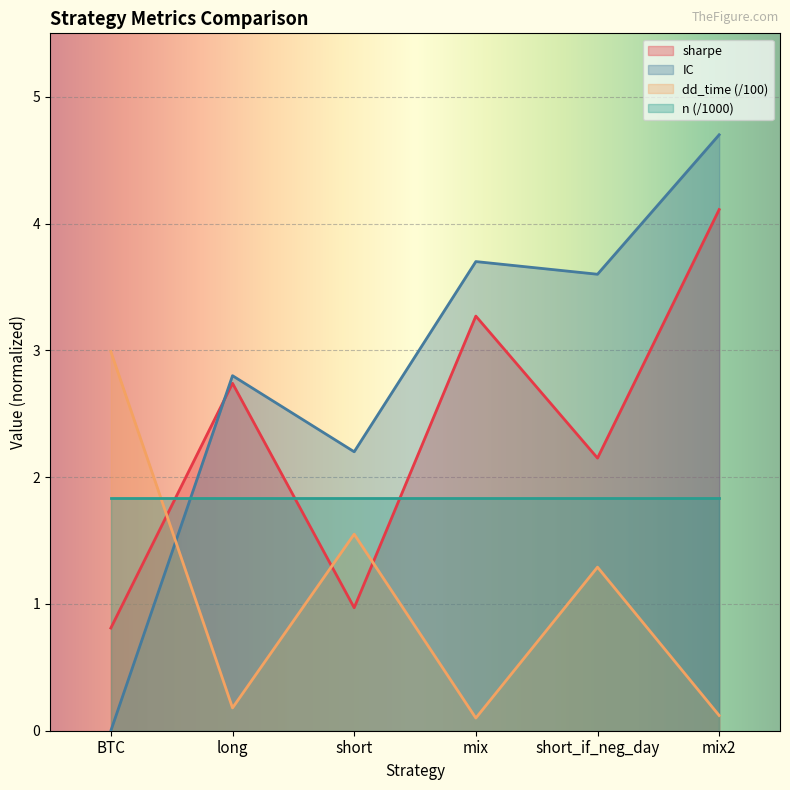

Where is the first local maximum for sharpe?

long